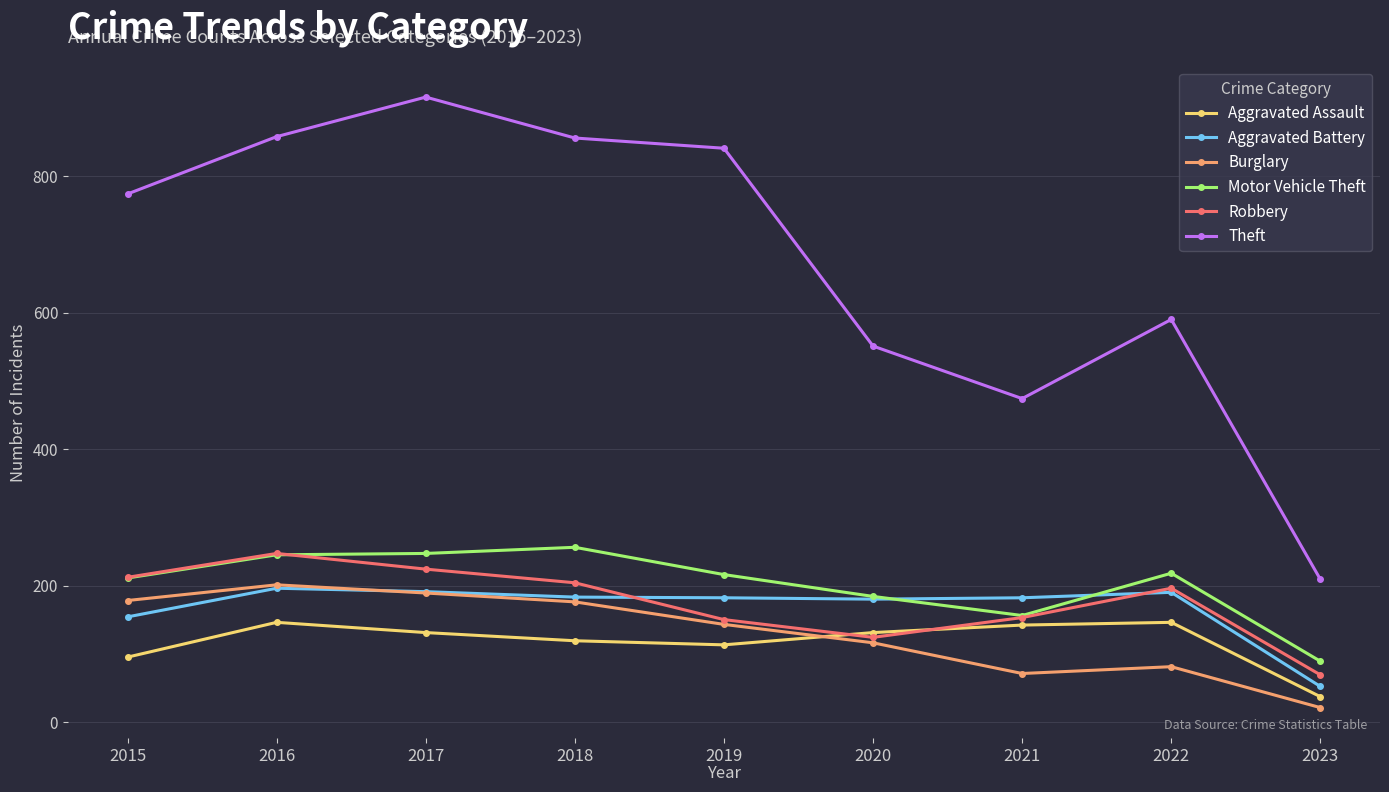

Is the value of Robbery at 2022 greater than the value of Motor Vehicle Theft at 2017?

No